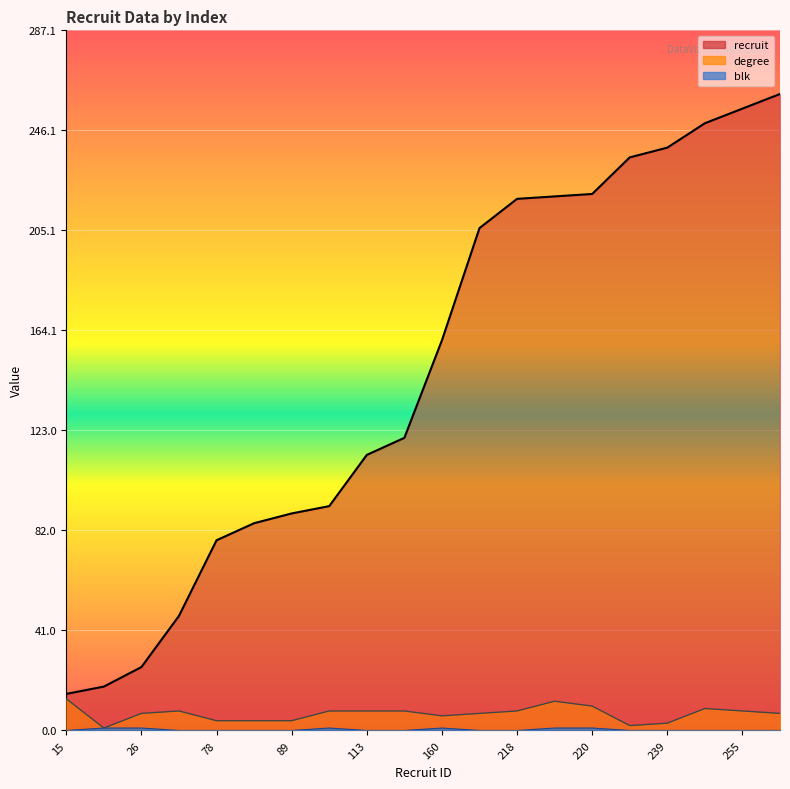

True or false: recruit and blk cross at least once.

False